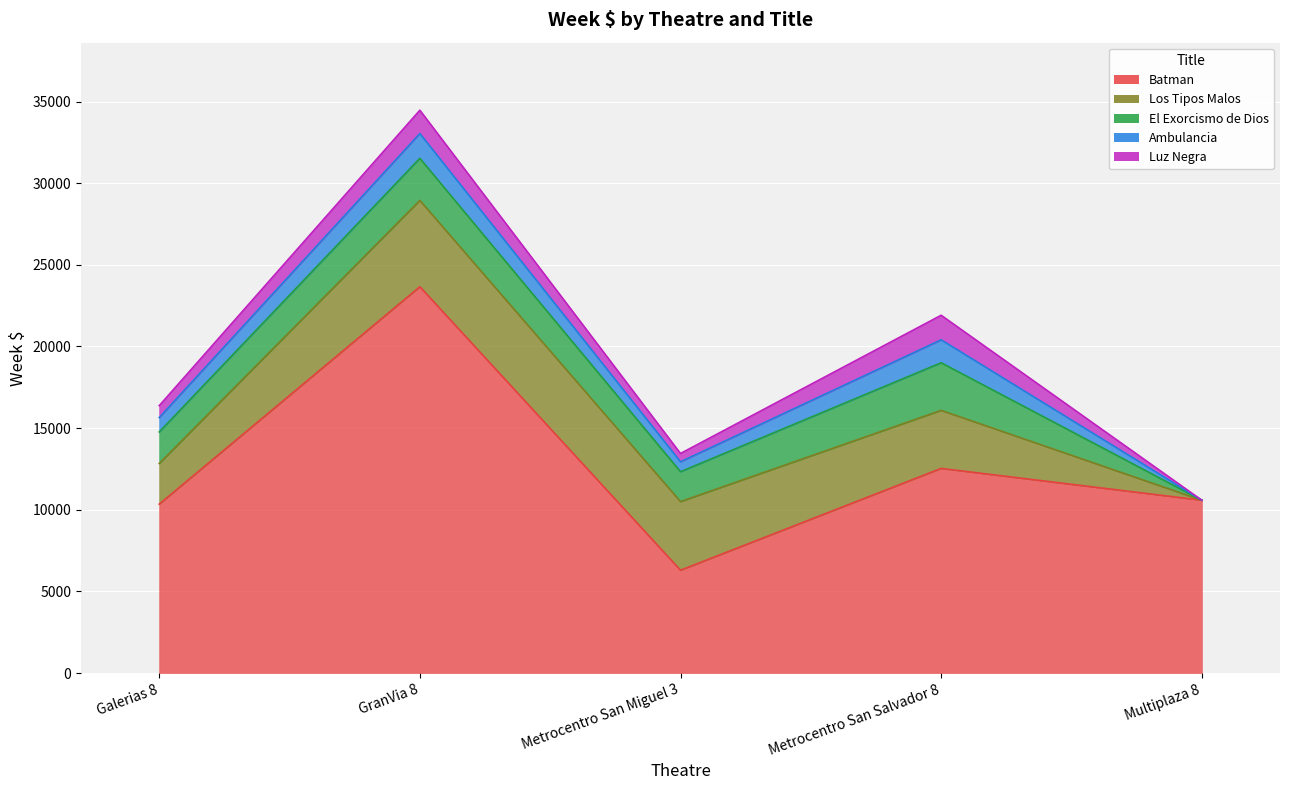

Reading left to right, what are all the values shown in this chart?

Batman: Galerias 8=10341.6	GranVia 8=23658.5	Metrocentro San Miguel 3=6295.4	Metrocentro San Salvador 8=12530.0	Multiplaza 8=10582.5
Los Tipos Malos: Galerias 8=2487.1	GranVia 8=5286.2	Metrocentro San Miguel 3=4201.0	Metrocentro San Salvador 8=3554.9	Multiplaza 8=0.0
El Exorcismo de Dios: Galerias 8=1932.0	GranVia 8=2577.9	Metrocentro San Miguel 3=1830.3	Metrocentro San Salvador 8=2915.4	Multiplaza 8=0.0
Ambulancia: Galerias 8=882.4	GranVia 8=1517.0	Metrocentro San Miguel 3=608.9	Metrocentro San Salvador 8=1406.0	Multiplaza 8=0.0
Luz Negra: Galerias 8=728.6	GranVia 8=1428.2	Metrocentro San Miguel 3=508.8	Metrocentro San Salvador 8=1503.2	Multiplaza 8=0.0